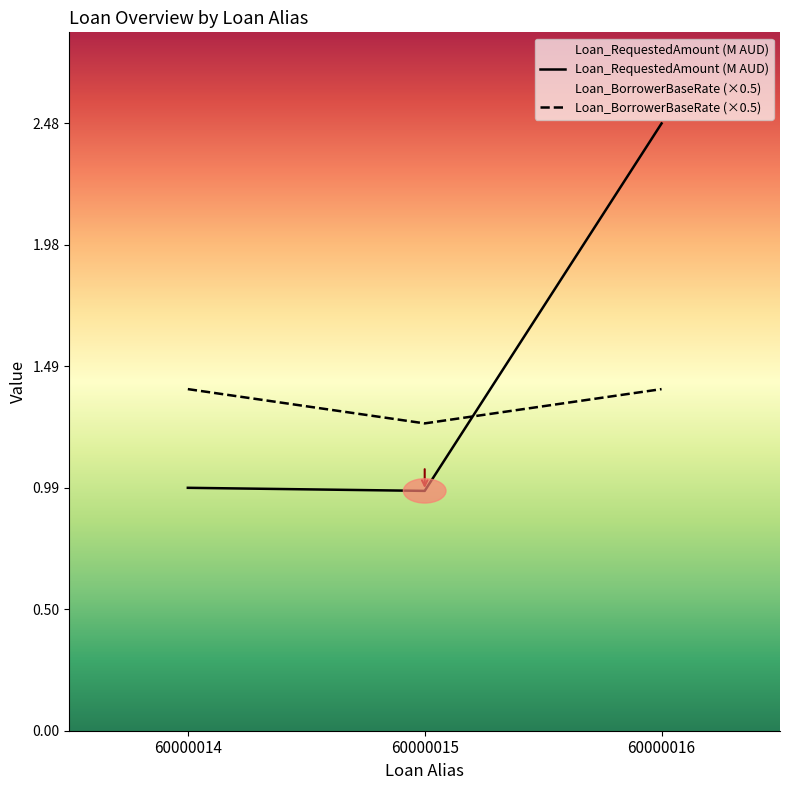

Is it true that Loan_BorrowerBaseRate equals 2.2 at 60000016?

False